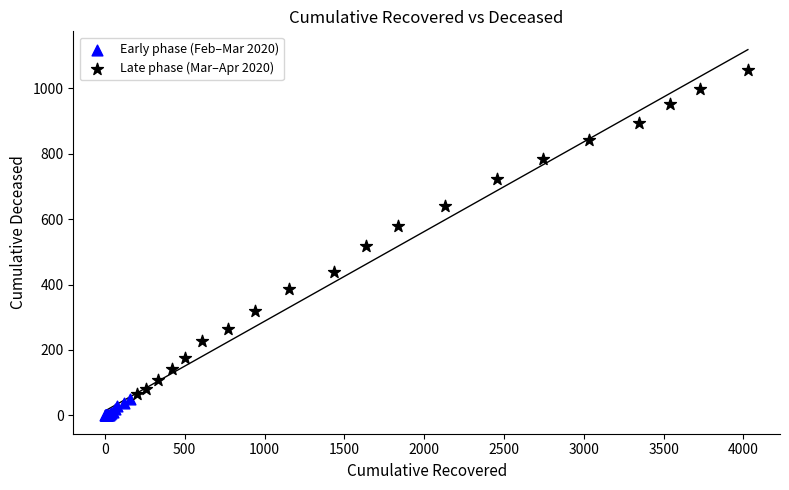

Which series reaches the minimum Y coordinate?

Early phase (Feb–Mar 2020)